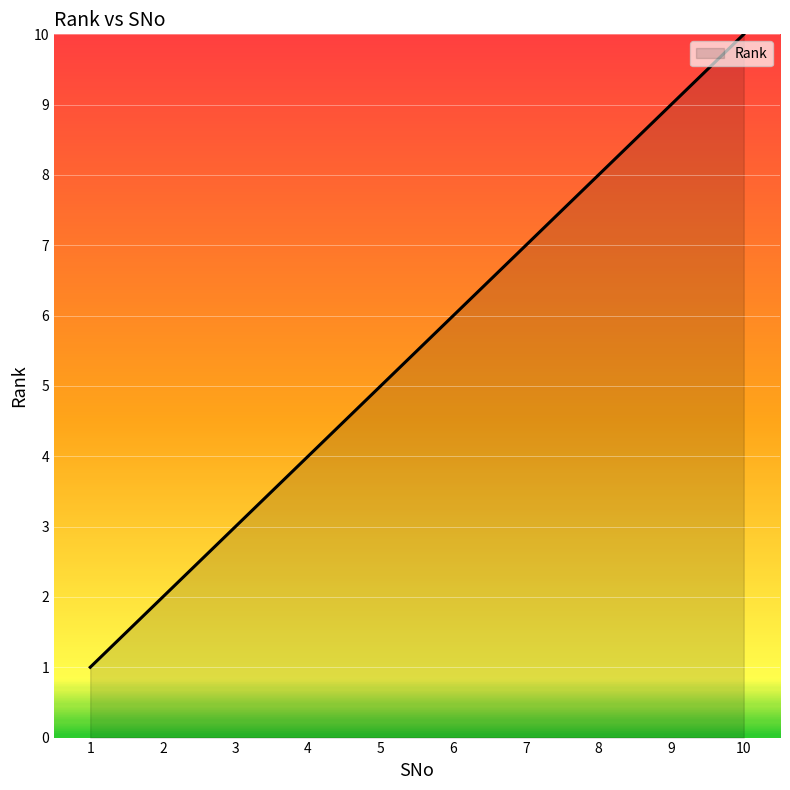

What is the ratio of the value at 5 to the value at 10?

0.5